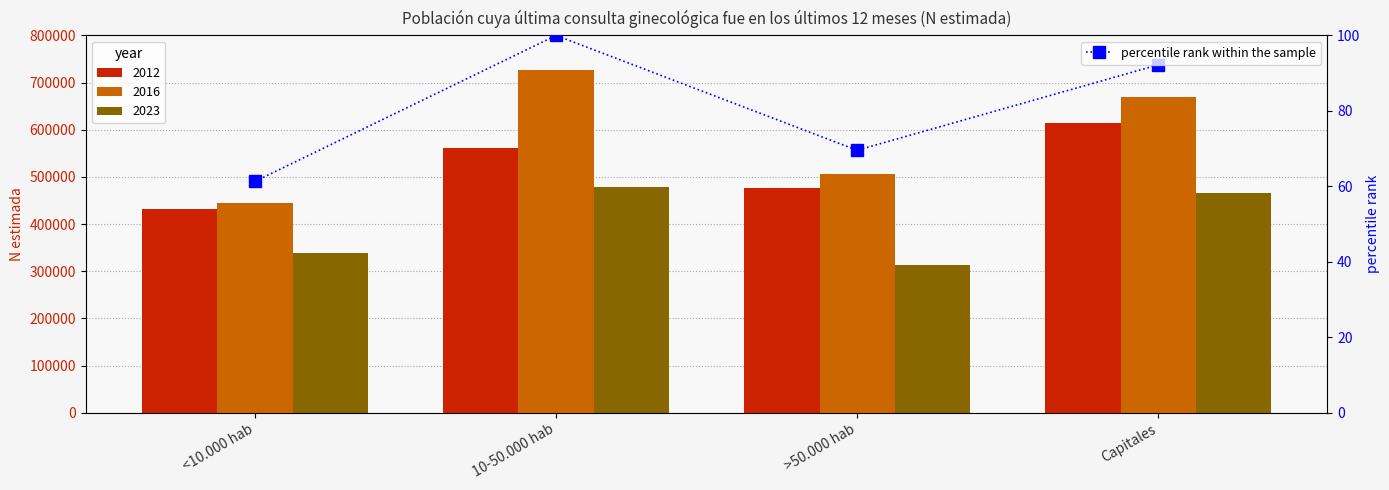

Reading left to right, extract all data points from this chart.

<10.000 hab=61.3	10-50.000 hab=100.0	>50.000 hab=69.6	Capitales=92.2